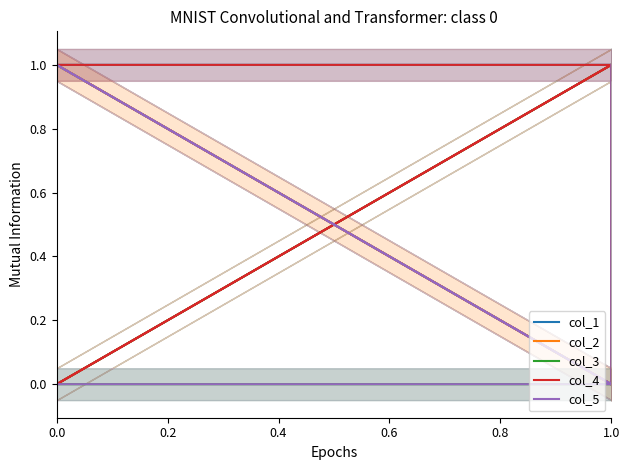

How many lines are shown in the chart?

5